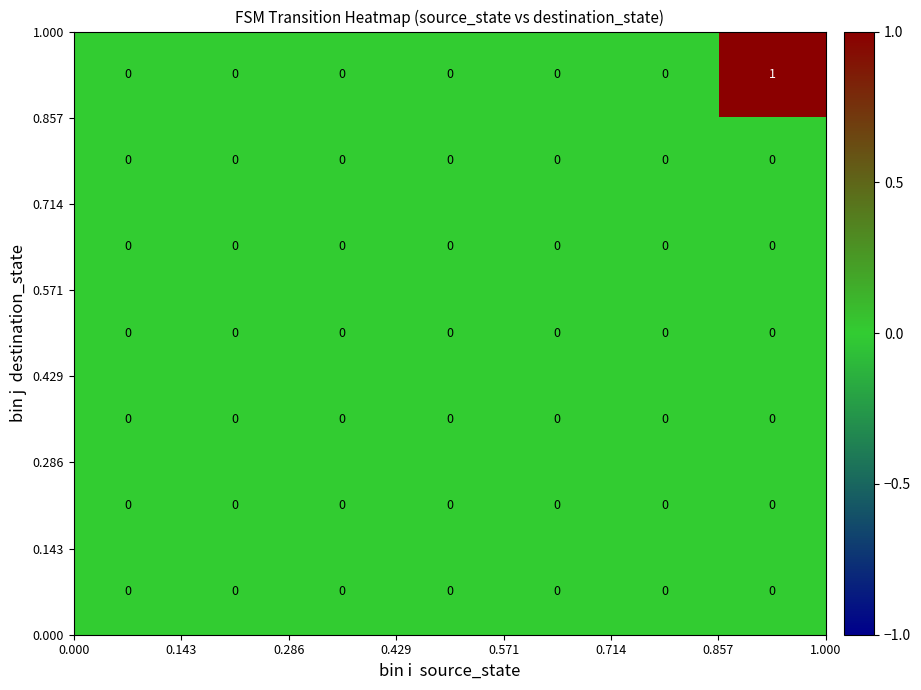

Count the number of categories in the chart.

7